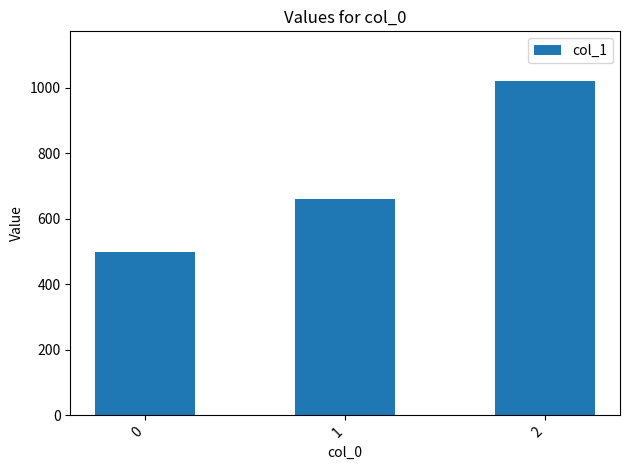

What is the maximum value shown in the chart?

1020